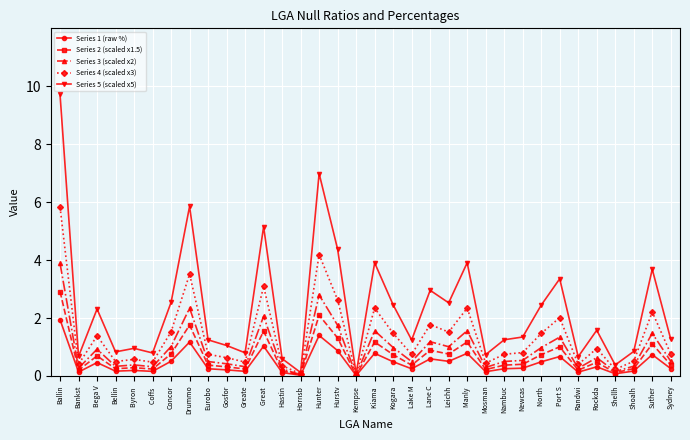

What are all the series names shown in the legend?

Series 1 (raw %), Series 2 (scaled x1.5), Series 3 (scaled x2), Series 4 (scaled x3), Series 5 (scaled x5)